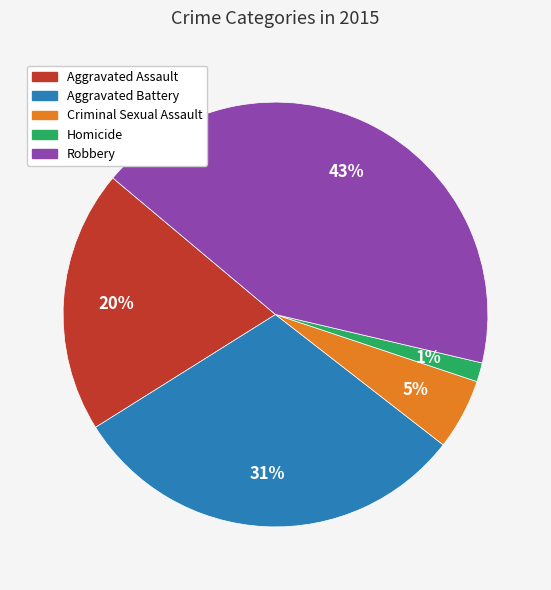

The Homicide slice represents 1% of the pie. True or false?

True